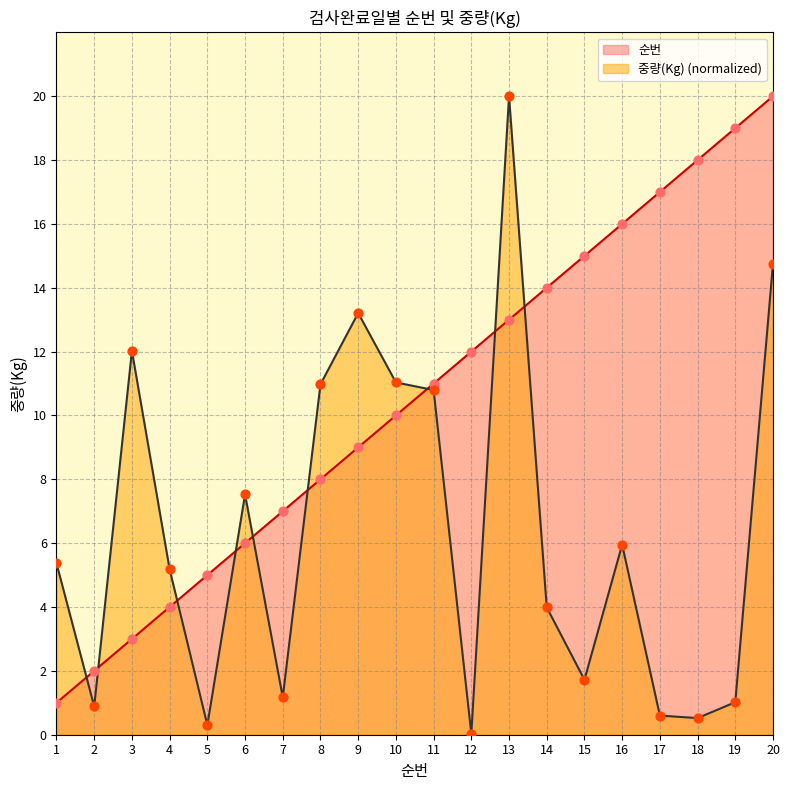

Is the value of 중량(Kg) at 4 greater than the value of 순번 at 17?

No